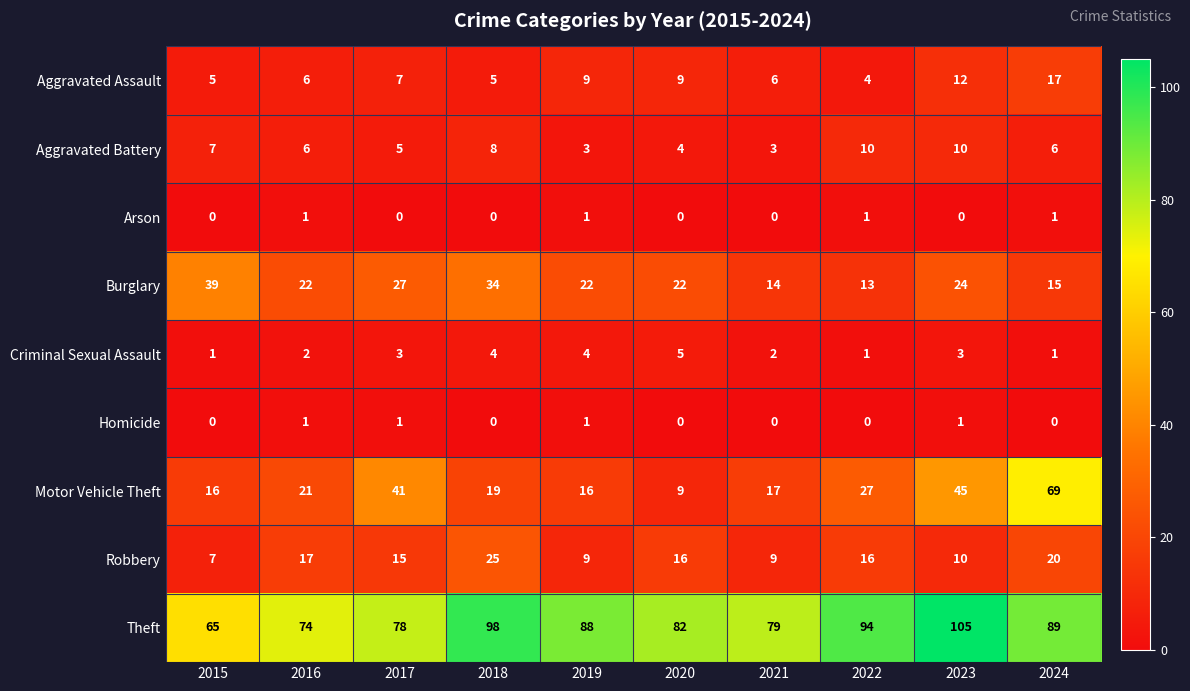

What is the sum of all Robbery values?

144